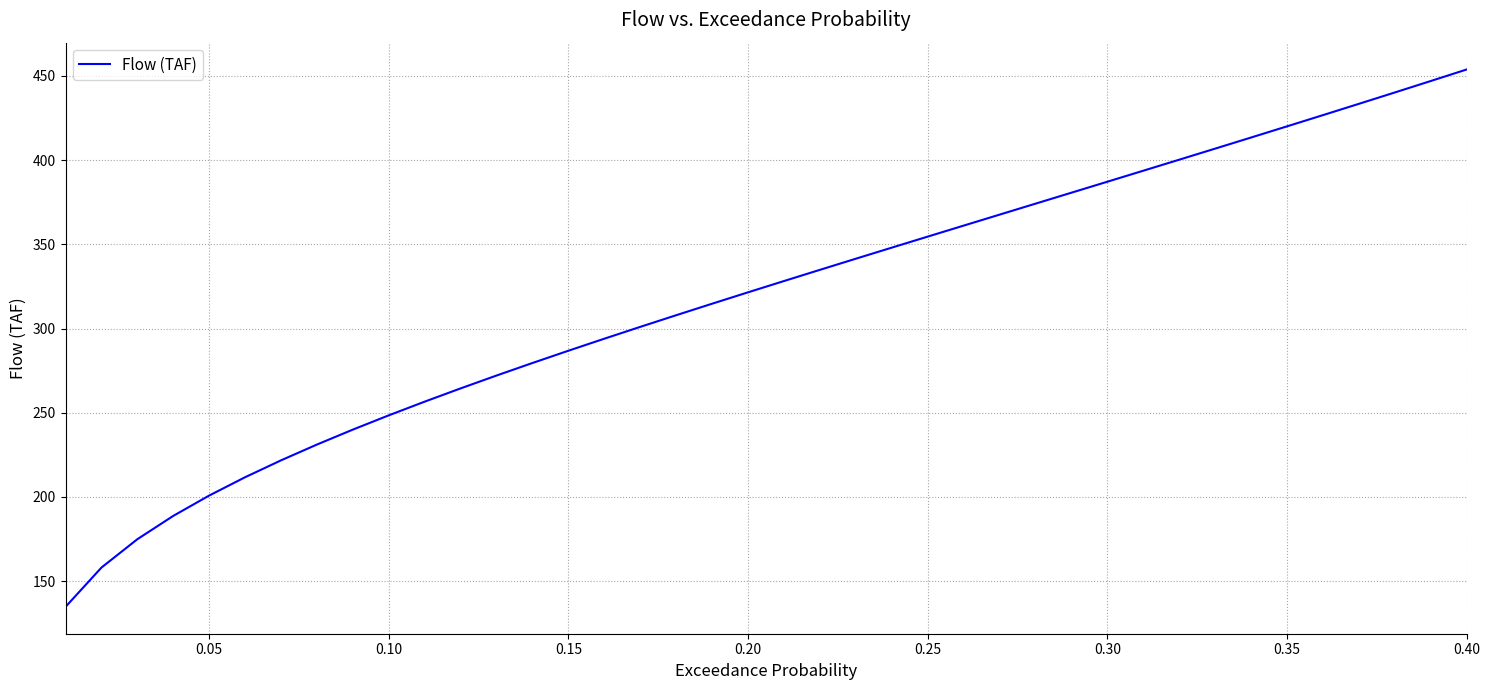

How many categories are shown in the chart?

40